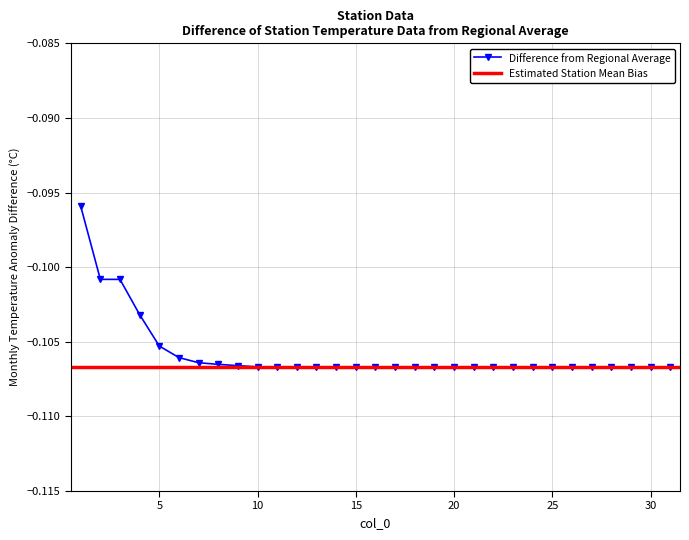

List the labels in order of value, largest first.

1, 2, 3, 4, 5, 6, 7, 8, 9, 10, 11, 12, 13, 14, 15, 16, 17, 18, 19, 20, 21, 22, 23, 24, 25, 26, 27, 28, 29, 30, 31